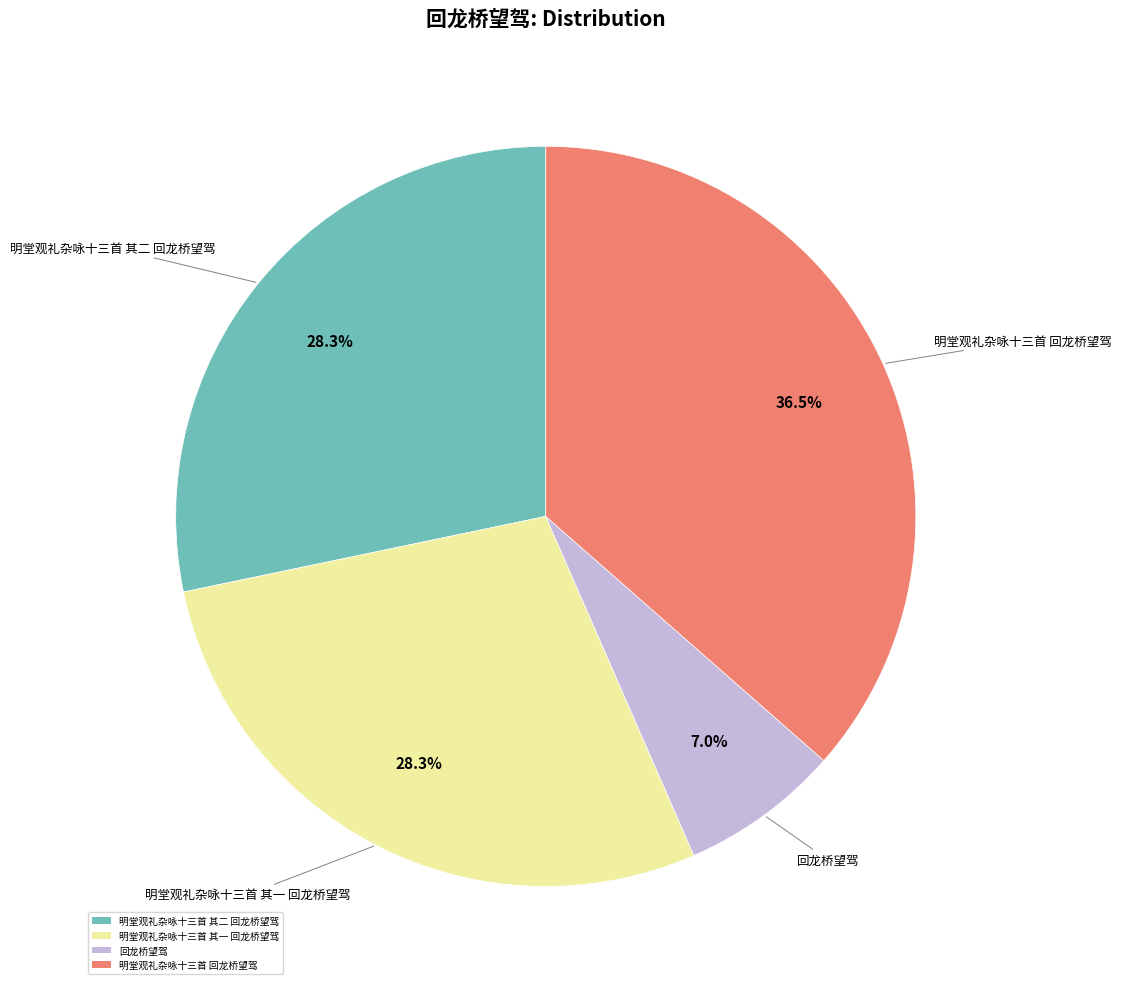

How many slices are in this pie chart?

4